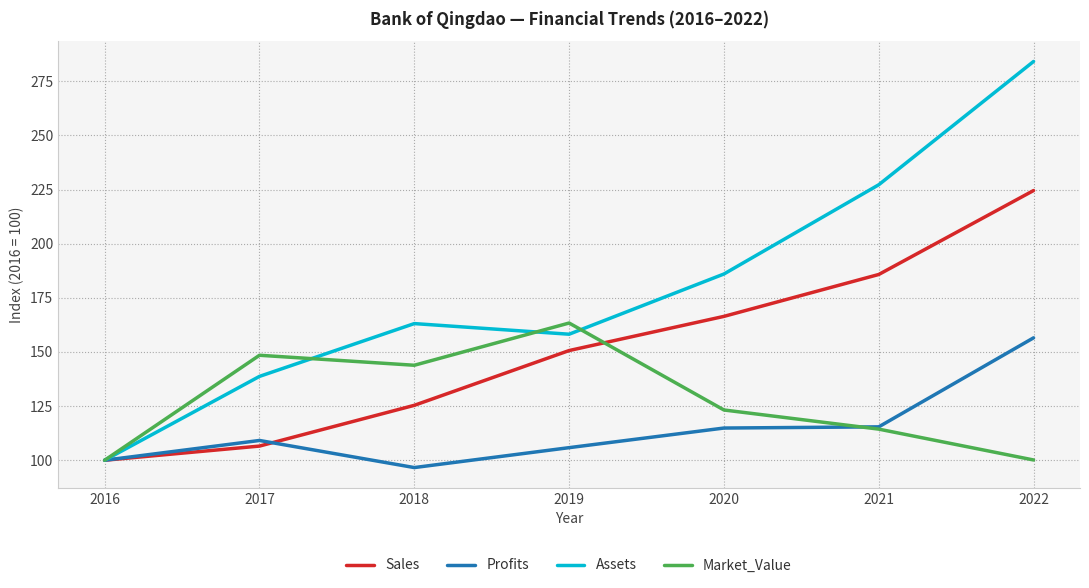

Is it true that Assets equals 430.4 at 2022?

False